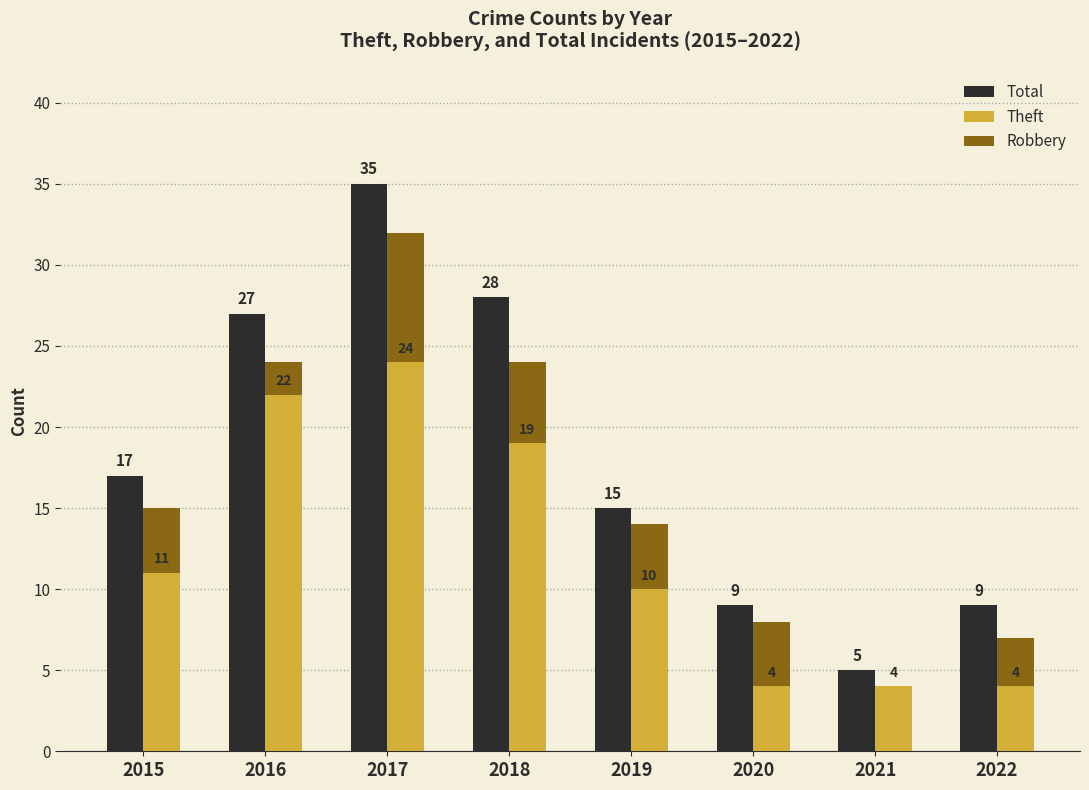

At which label is Robbery closest to 4?

2015